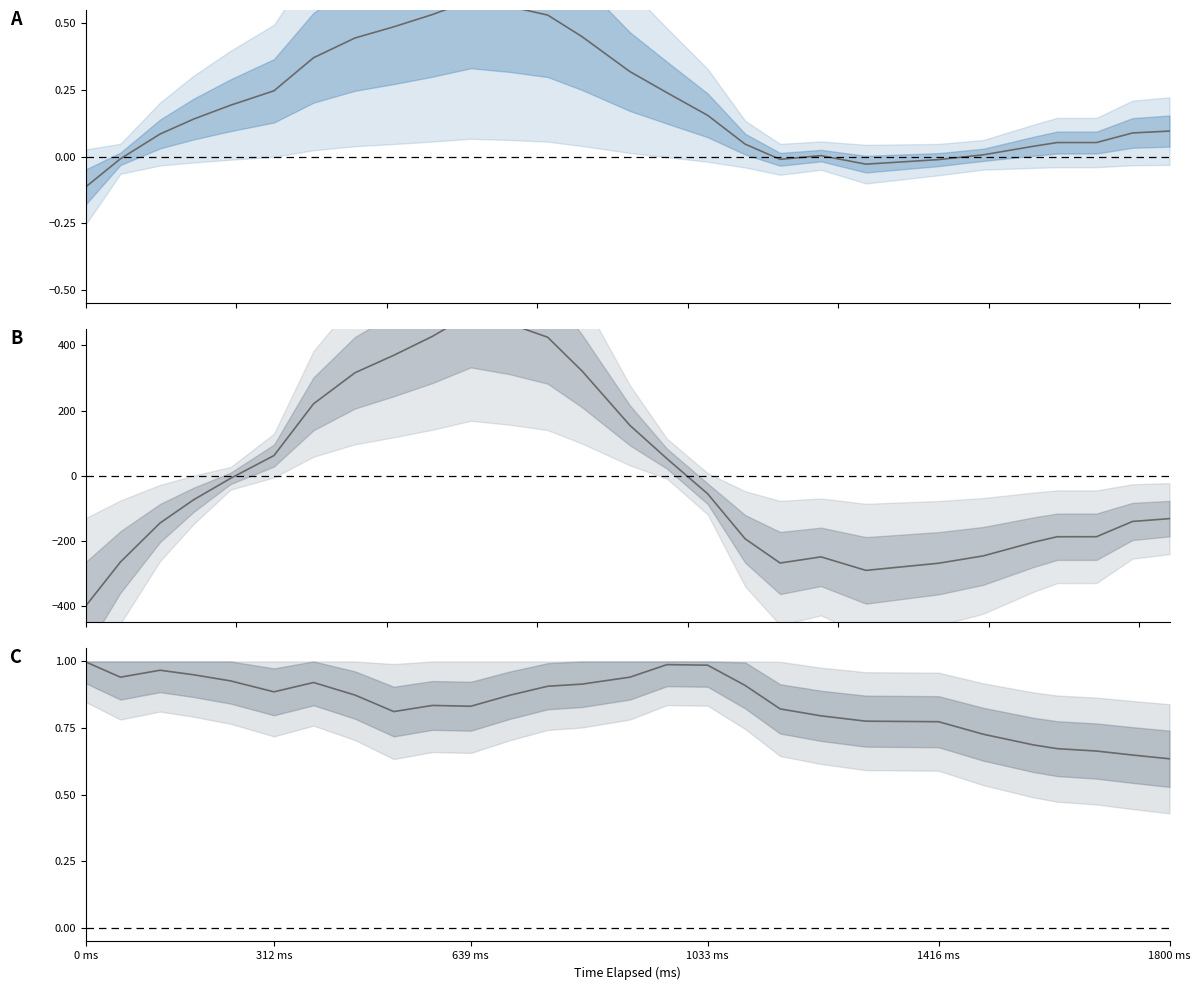

Does the chart have visible grid lines?

No